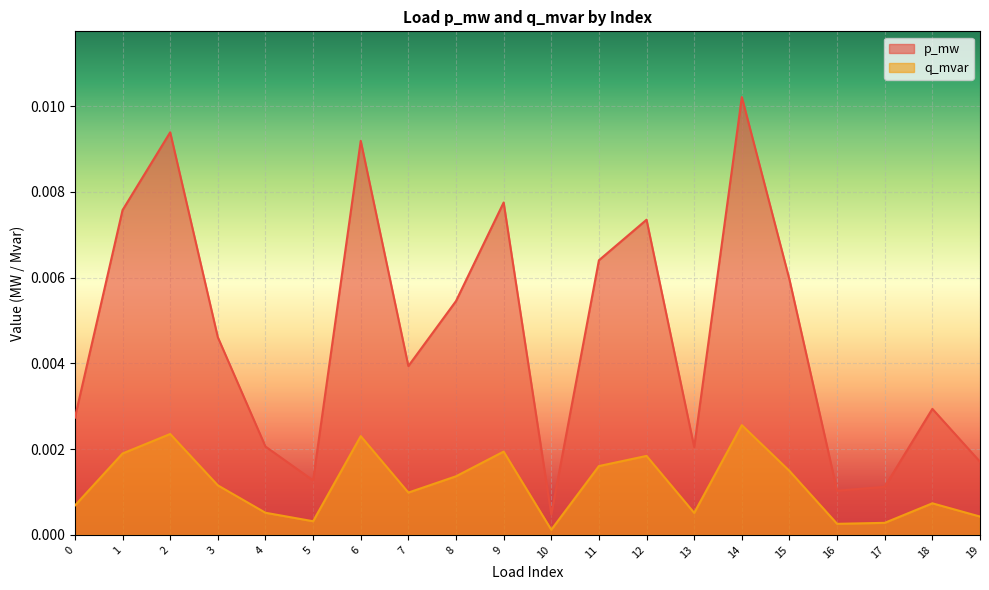

List the series in order of their overall mean, lowest first.

q_mvar, p_mw